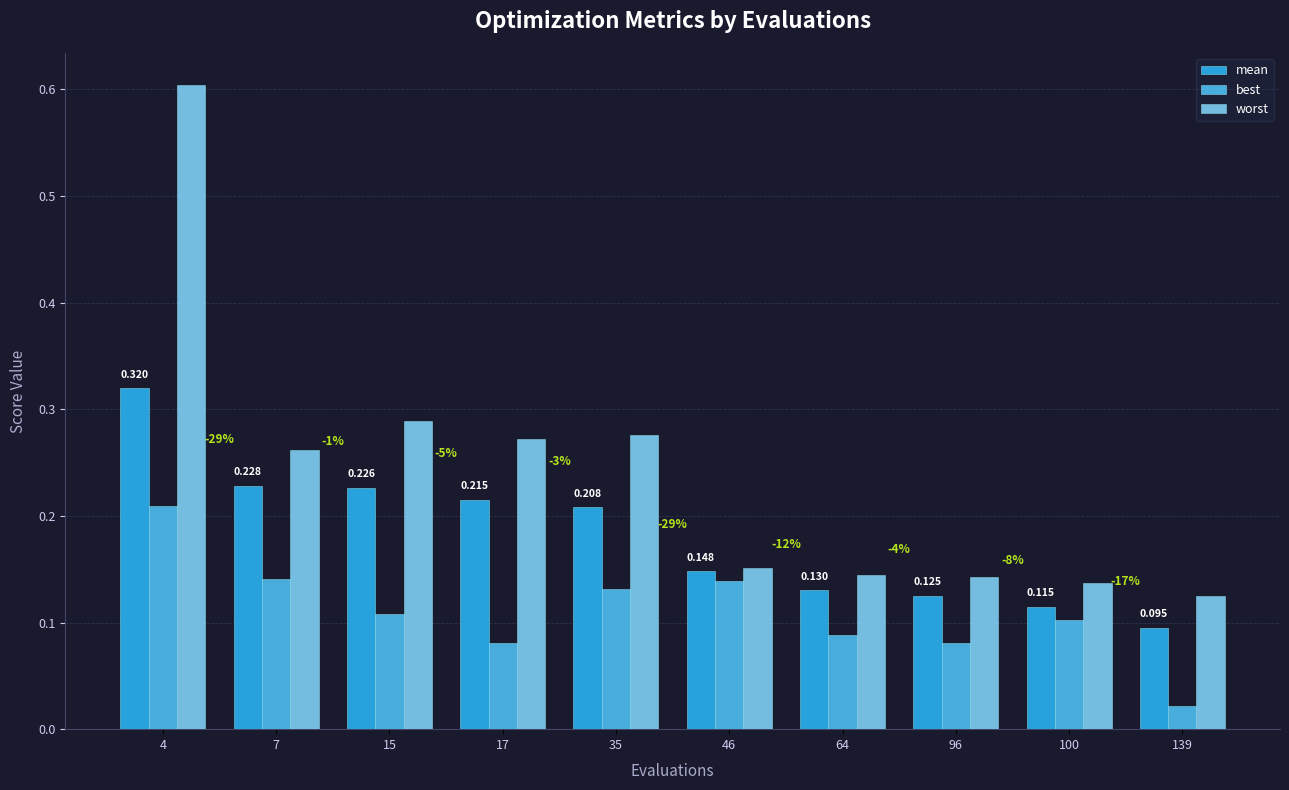

Count the worst values in the range 0 to 1.

10